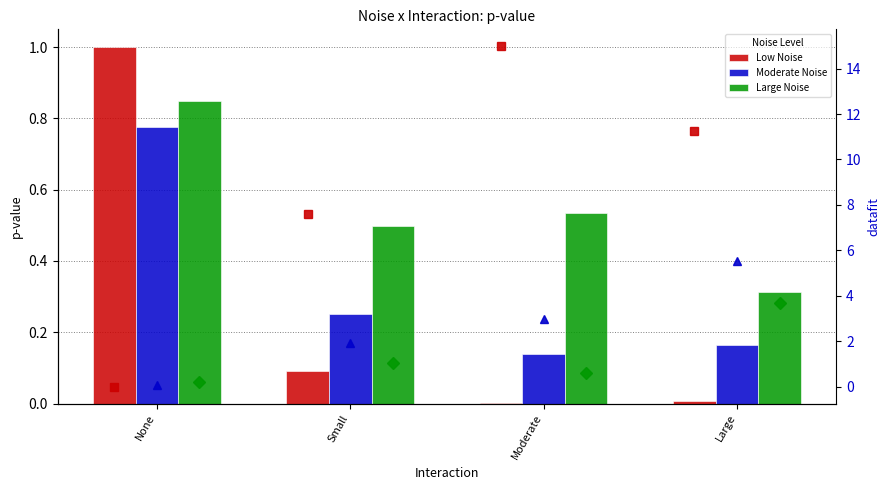

What is the approximate value of Large Noise at Moderate?

0.5